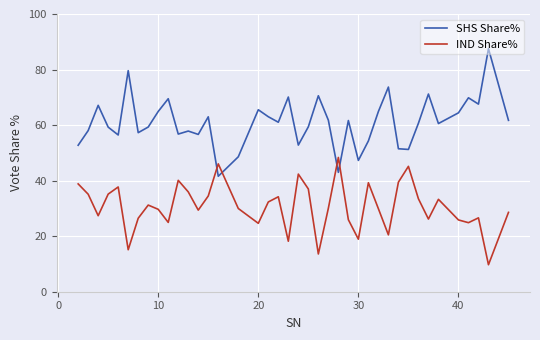

Which series has the largest total across all categories?

SHS Share%